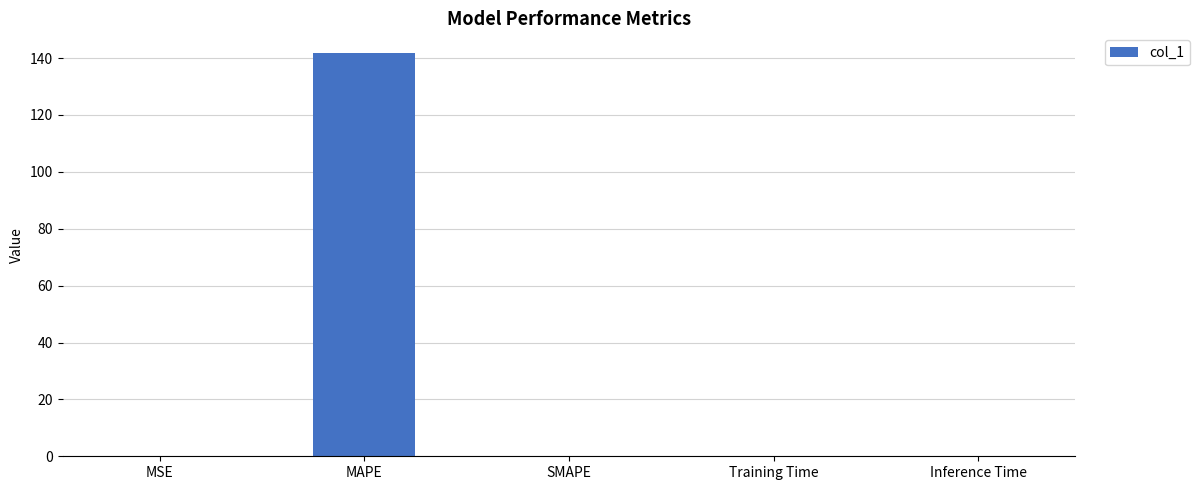

The chart shows a value of 141.6 at MAPE. True or false?

True